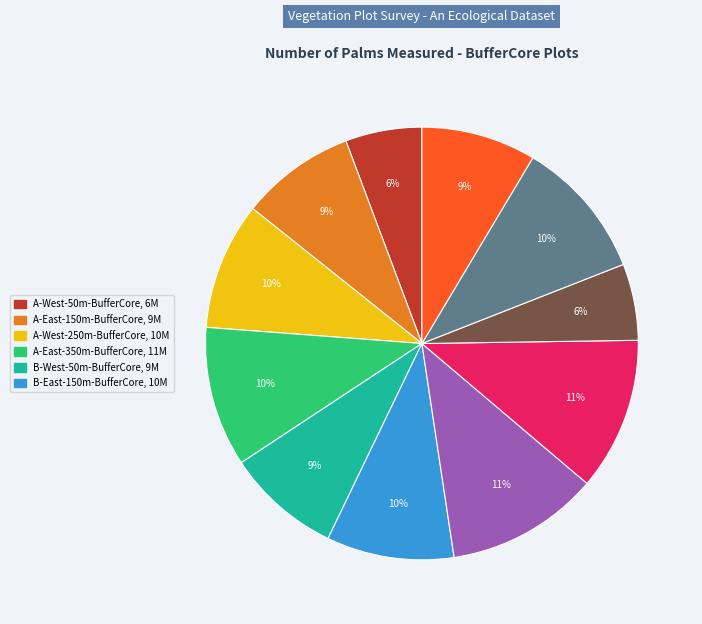

Count the number of slices in the pie.

11